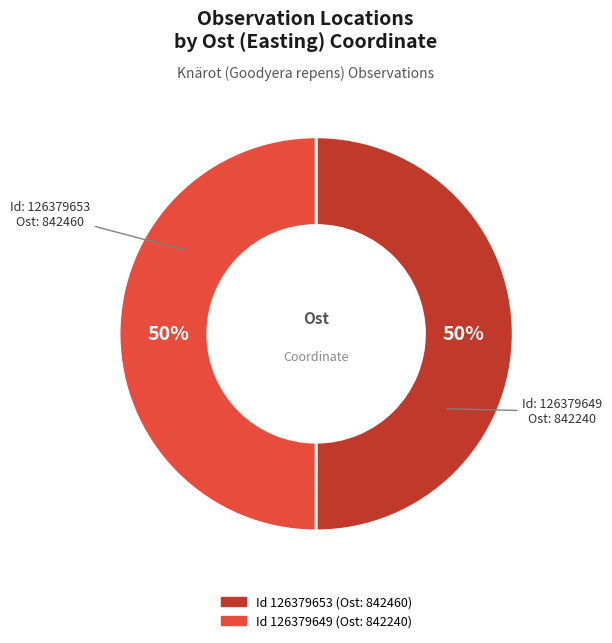

To the nearest percent, what is the average slice percentage?

50%